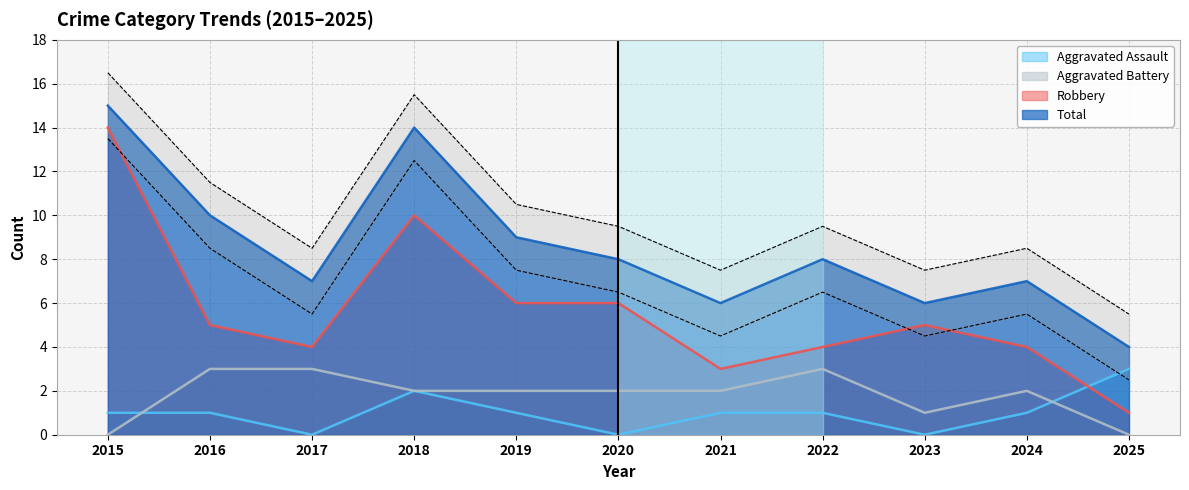

What are all the series names shown in the legend?

Aggravated Assault, Aggravated Battery, Robbery, Total